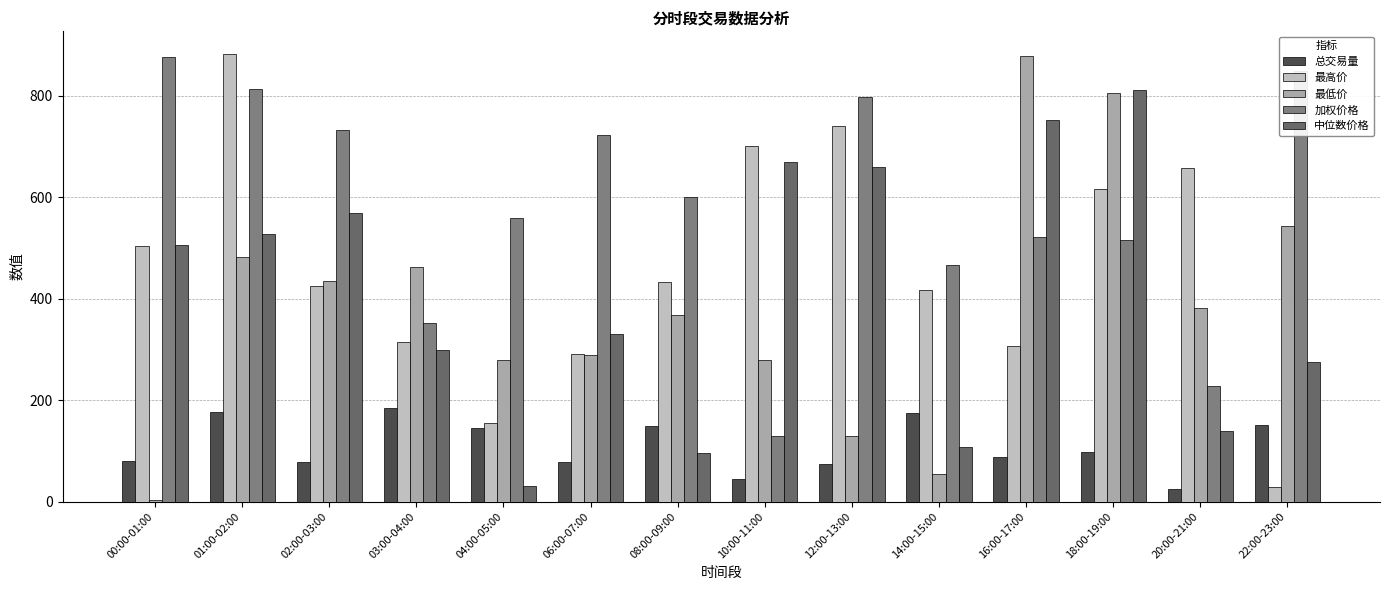

What is the sum of all 加权价格 values?

8158.7